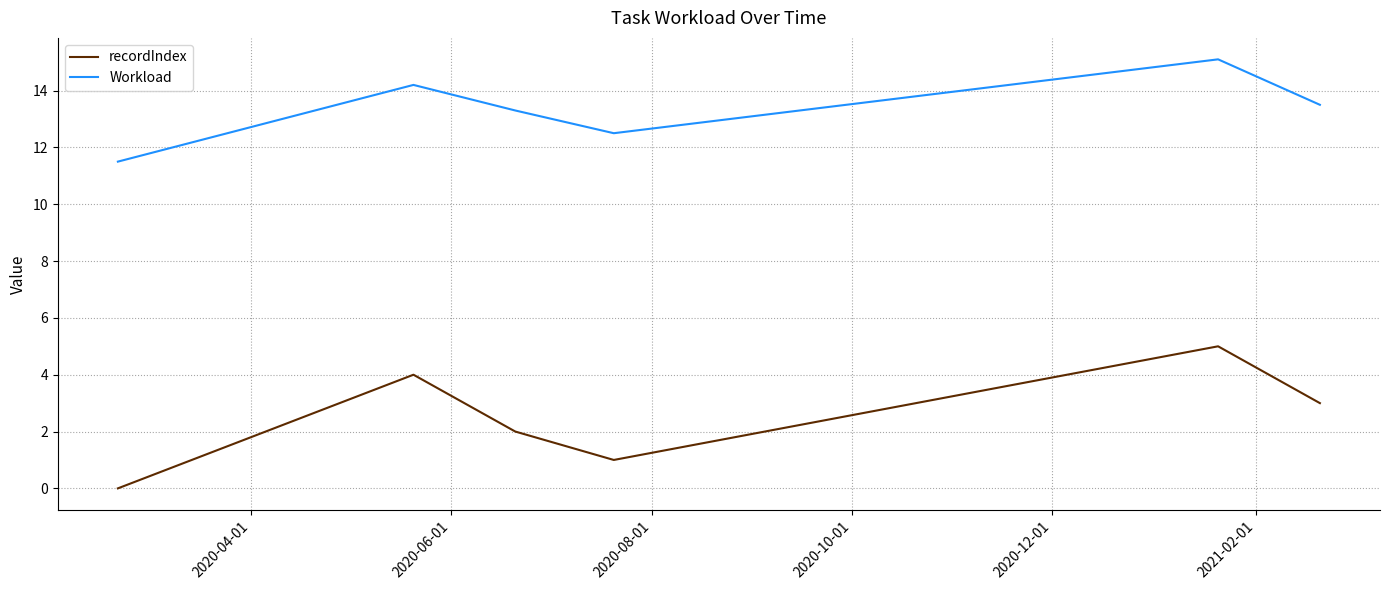

Count the recordIndex values in the range 1 to 4.

4